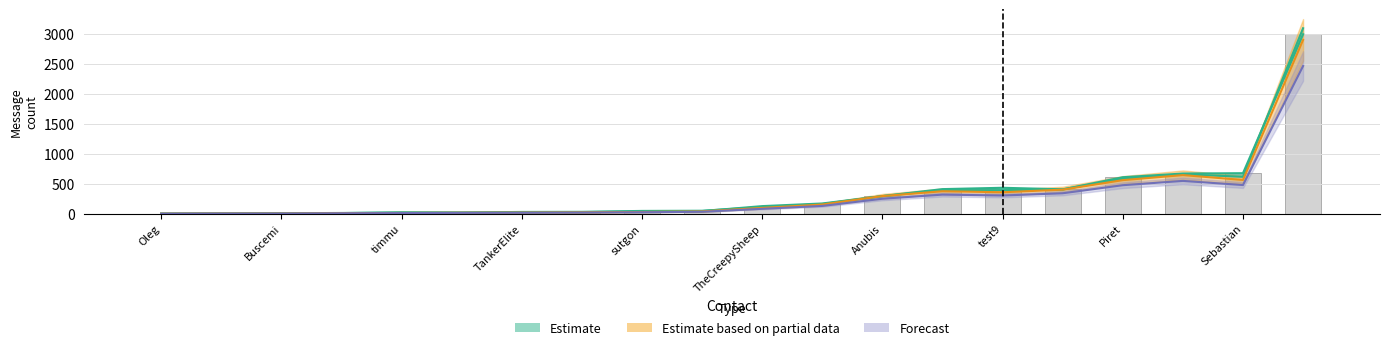

At which label does X->Y reach its minimum?

Oleg